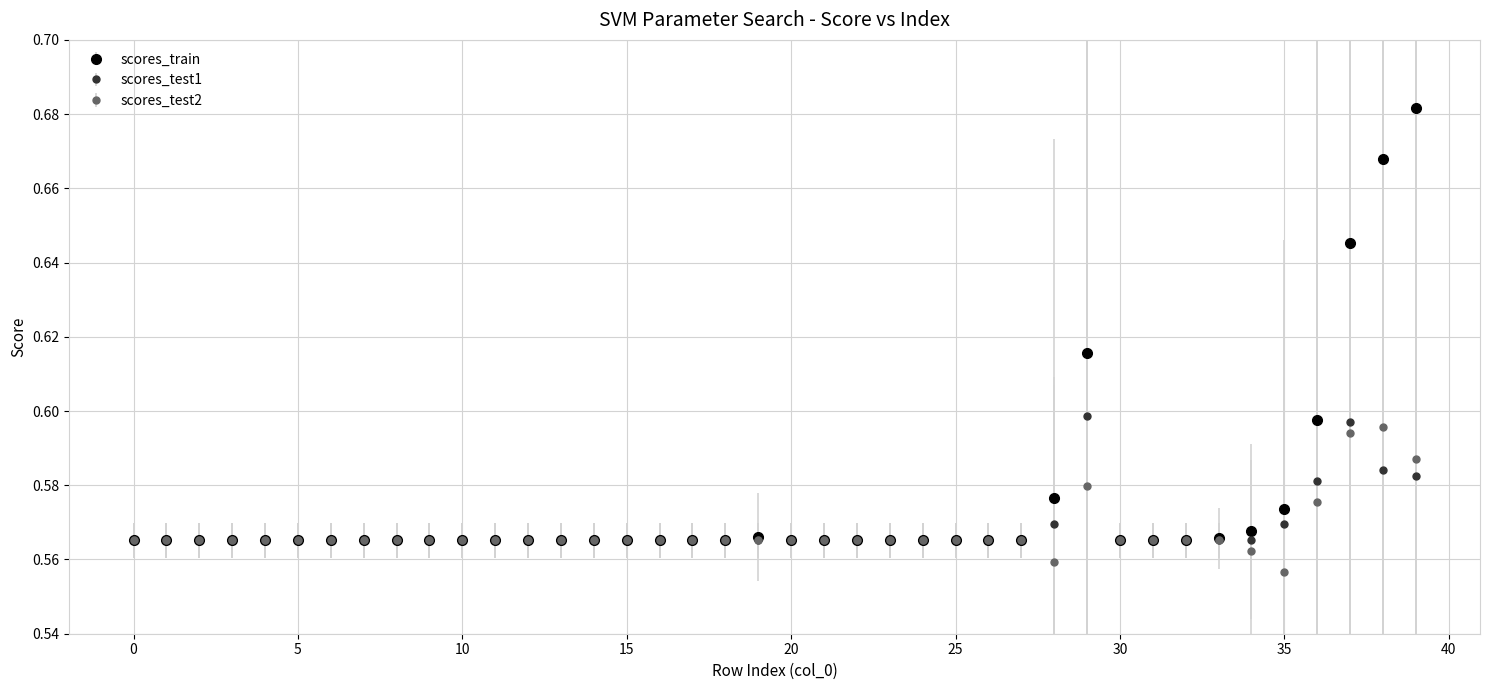

Which series has the largest range (max minus min)?

scores_train